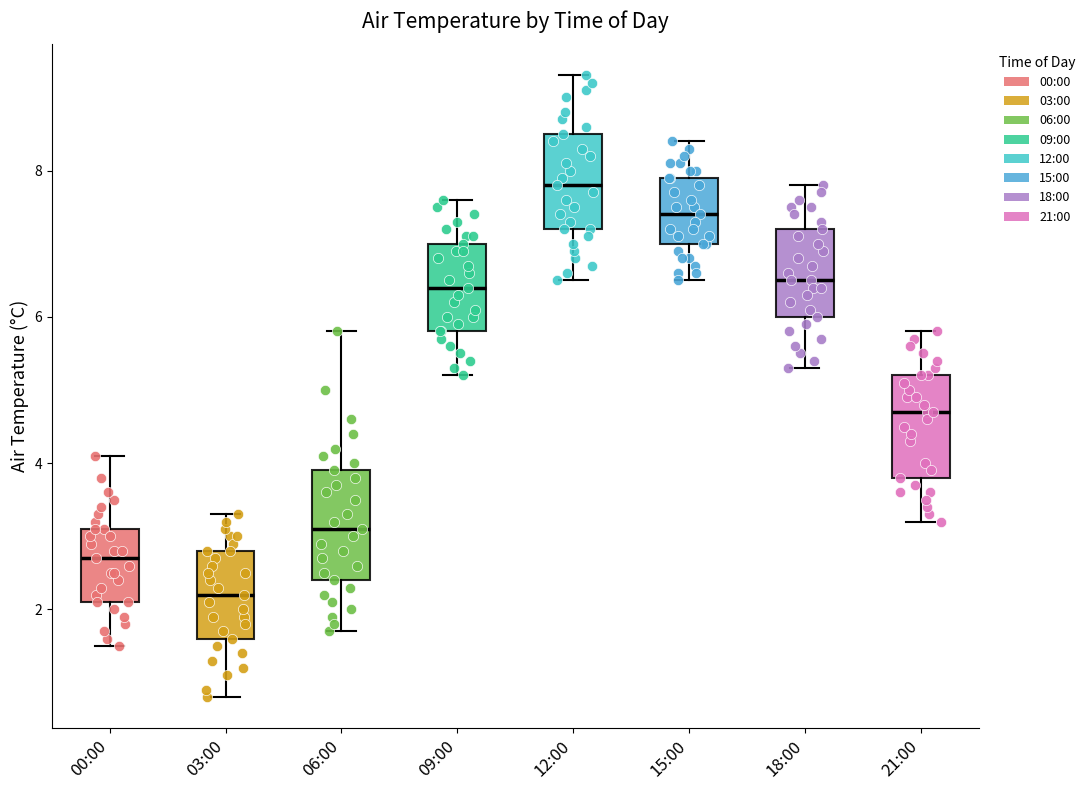

Reading left to right, read every box against the y-axis: the position of its median line, the range the box covers, and the ends of its whiskers. The values are not printed on the chart, so give them approximately, as read against the axis.

00:00: median 2.8, box 2.2 to 3.2, whiskers 1.6 to 4.2
03:00: median 2.2, box 1.6 to 2.8, whiskers 0.8 to 3.4
06:00: median 3.2, box 2.4 to 4.0, whiskers 1.8 to 5.8
09:00: median 6.4, box 5.8 to 7.0, whiskers 5.2 to 7.6
12:00: median 7.8, box 7.2 to 8.6, whiskers 6.6 to 9.4
15:00: median 7.4, box 7.0 to 8.0, whiskers 6.6 to 8.4
18:00: median 6.6, box 6.0 to 7.2, whiskers 5.4 to 7.8
21:00: median 4.8, box 3.8 to 5.2, whiskers 3.2 to 5.8